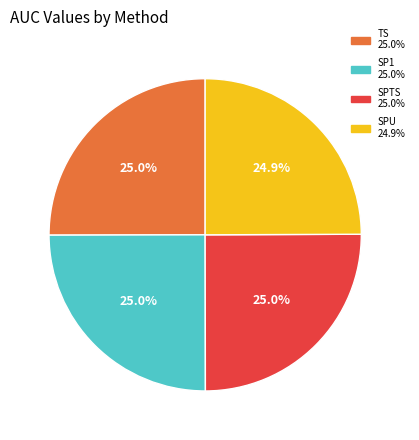

What portion of the pie excludes SPU?

75.1%